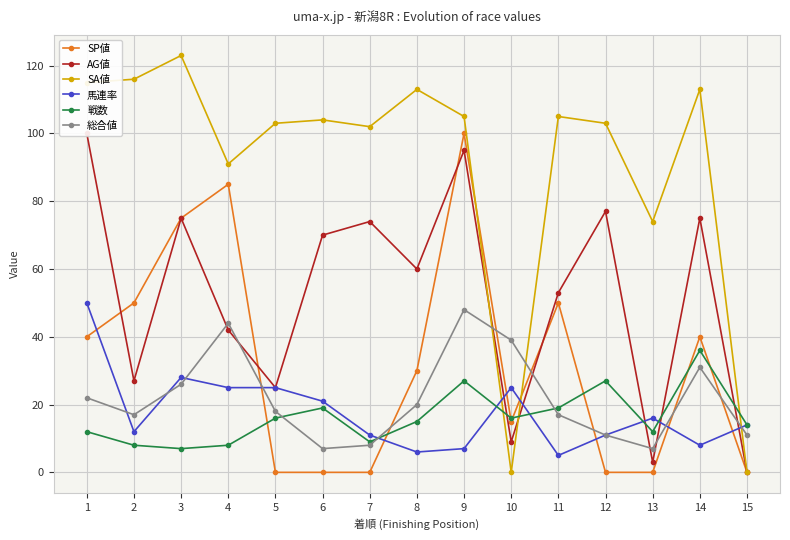

Is the value of AG値 at 8 greater than the value of SA値 at 11?

No